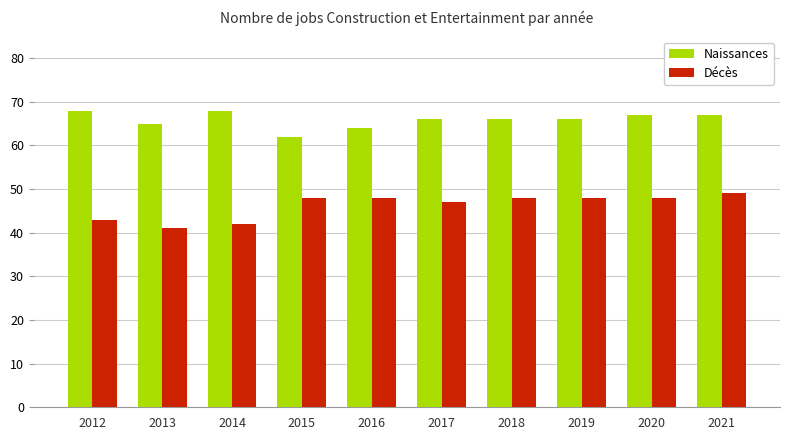

What is the total value across all series at 2016?

112